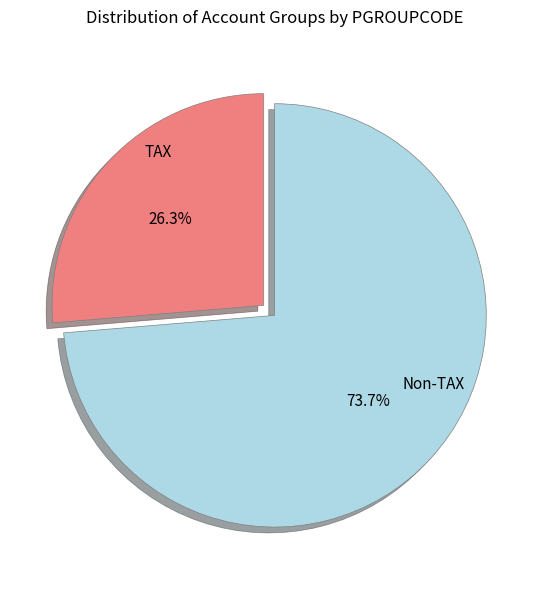

Does any single category account for the majority?

Yes